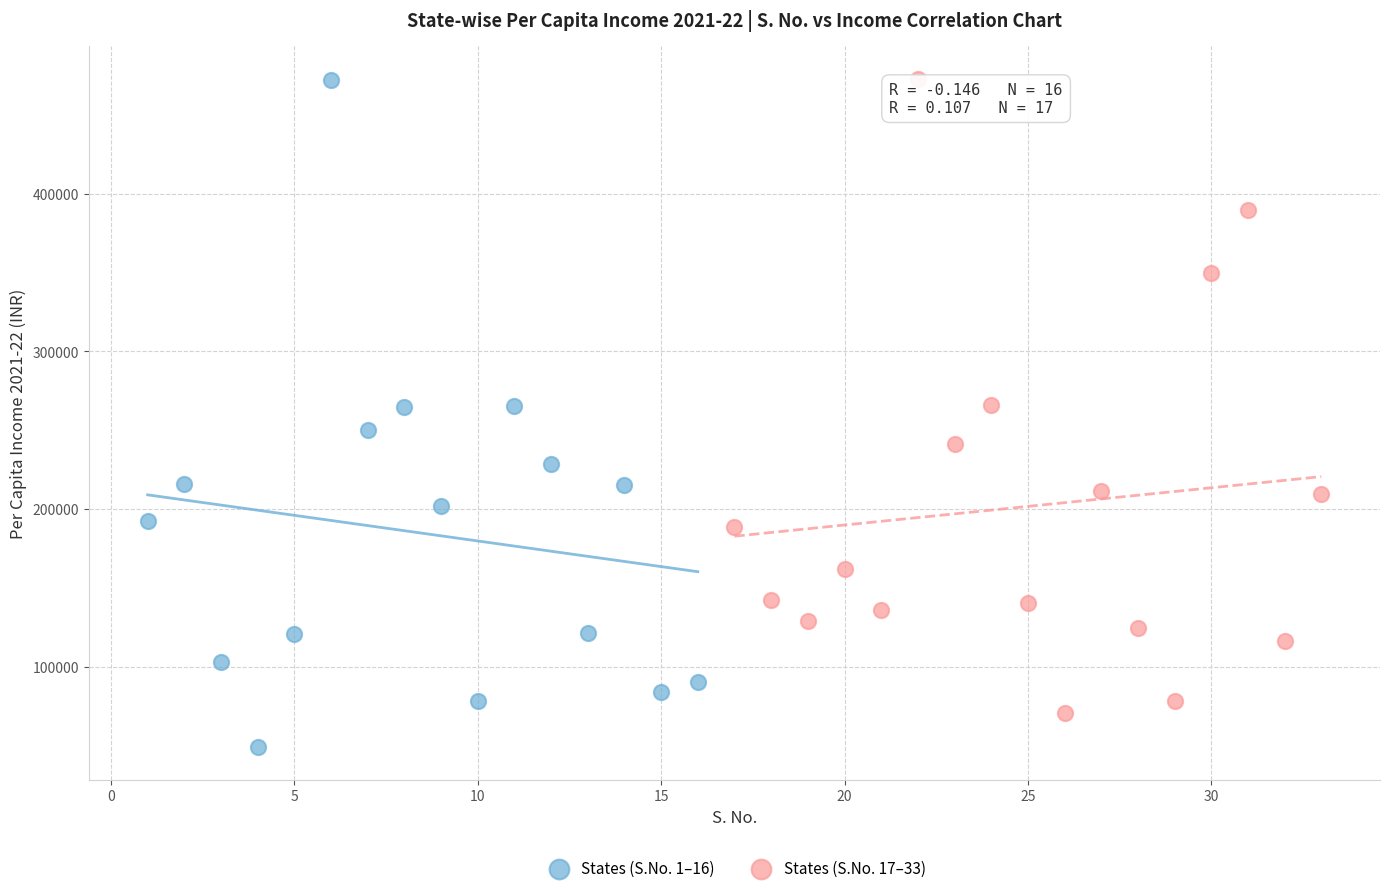

Which series has the largest Y range (max minus min)?

States (S.No. 1–16)